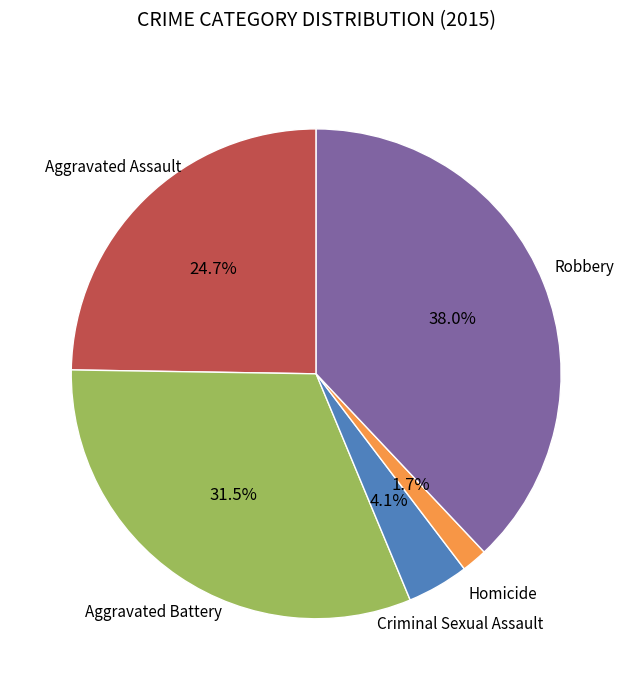

Is there a majority slice in this chart?

No